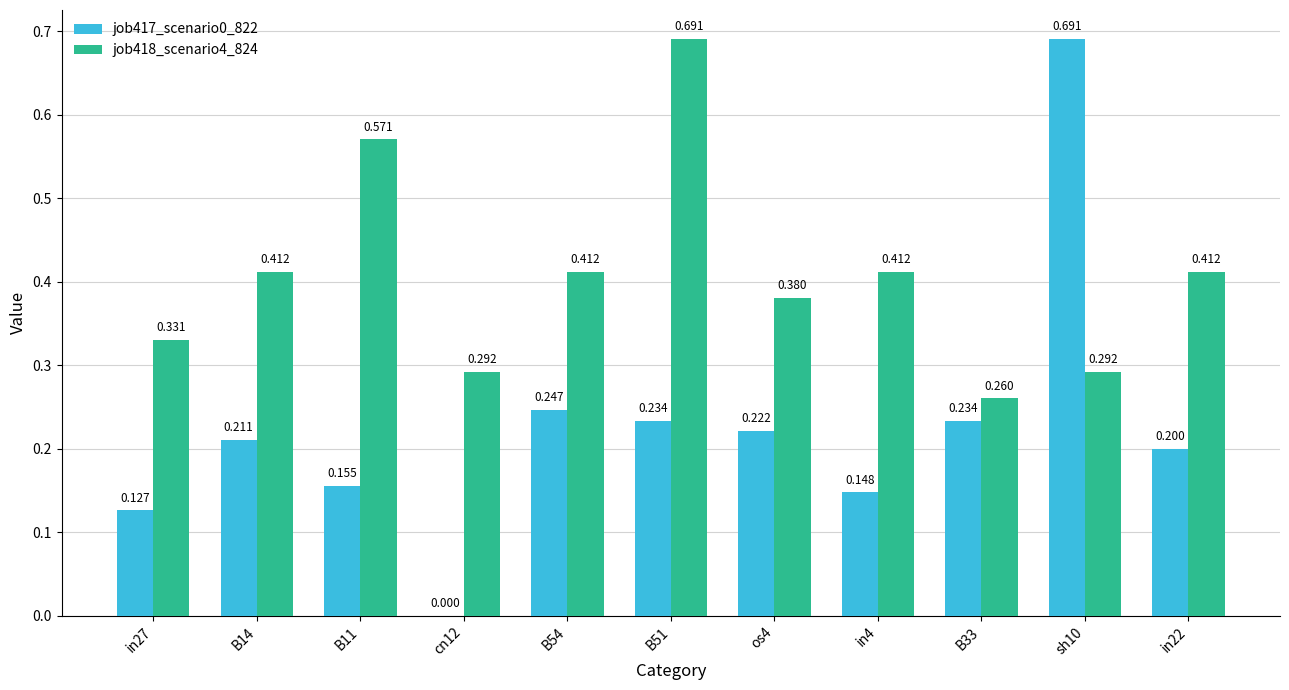

True or false: job417_scenario0_822 has a value of 0.0 at cn12.

True